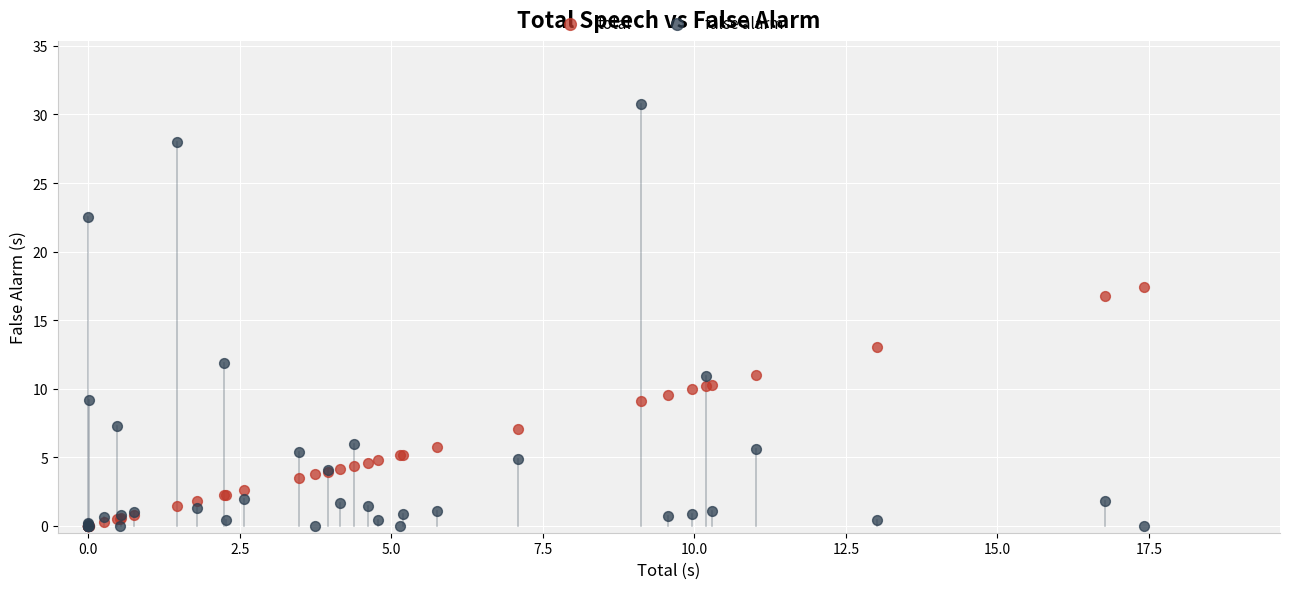

Which series reaches the maximum Y coordinate?

false alarm